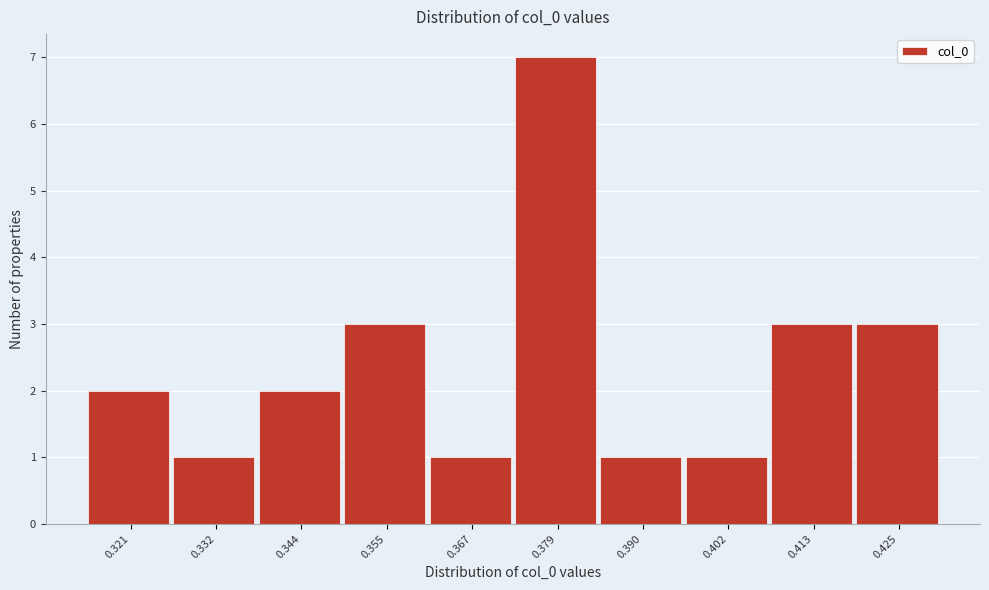

Reading left to right, list all the values displayed in this chart.

0.321=2	0.332=1	0.344=2	0.355=3	0.367=1	0.379=7	0.390=1	0.402=1	0.413=3	0.425=3